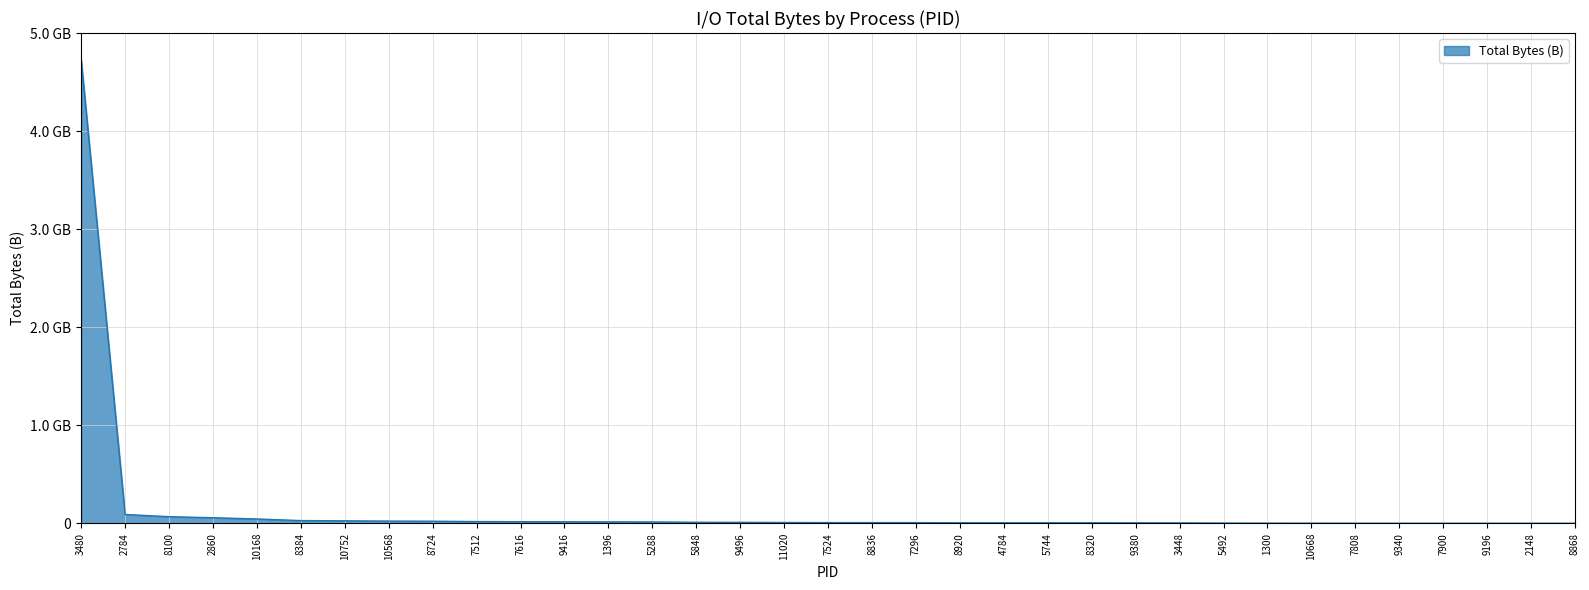

At which category does the chart reach its peak across all series?

3480